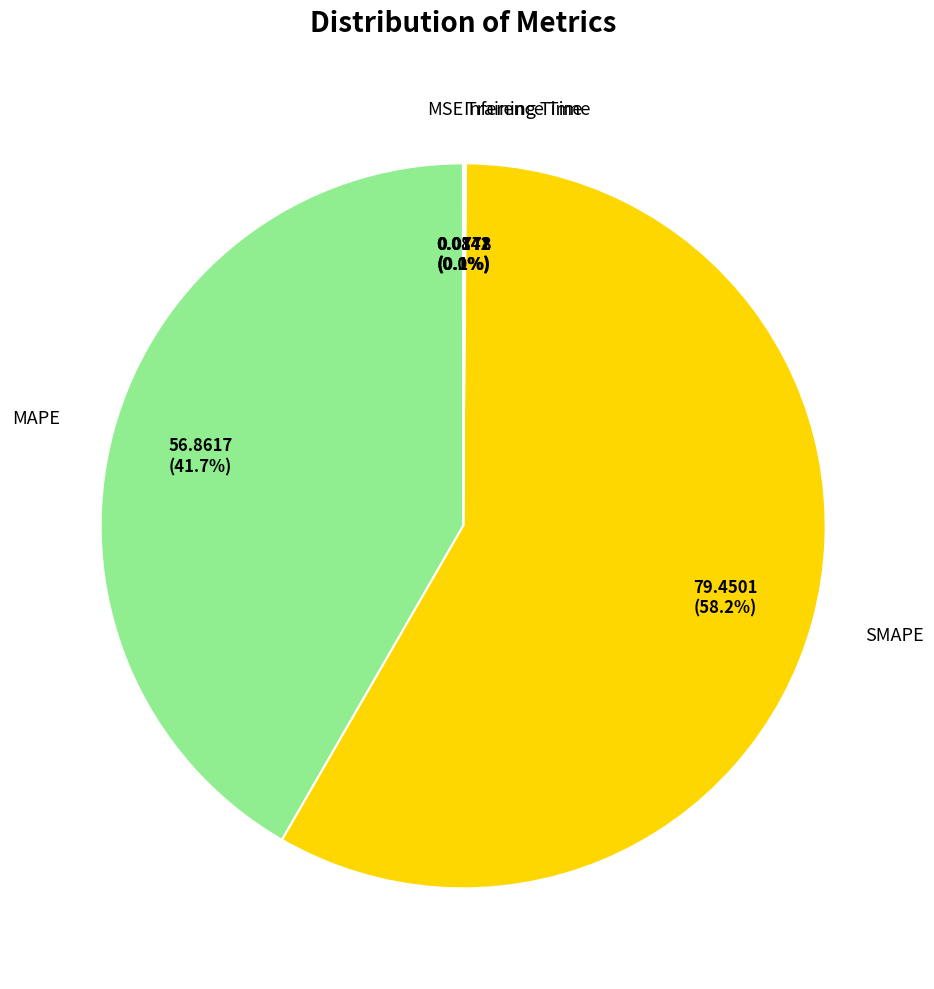

What is the largest slice in the pie chart?

SMAPE